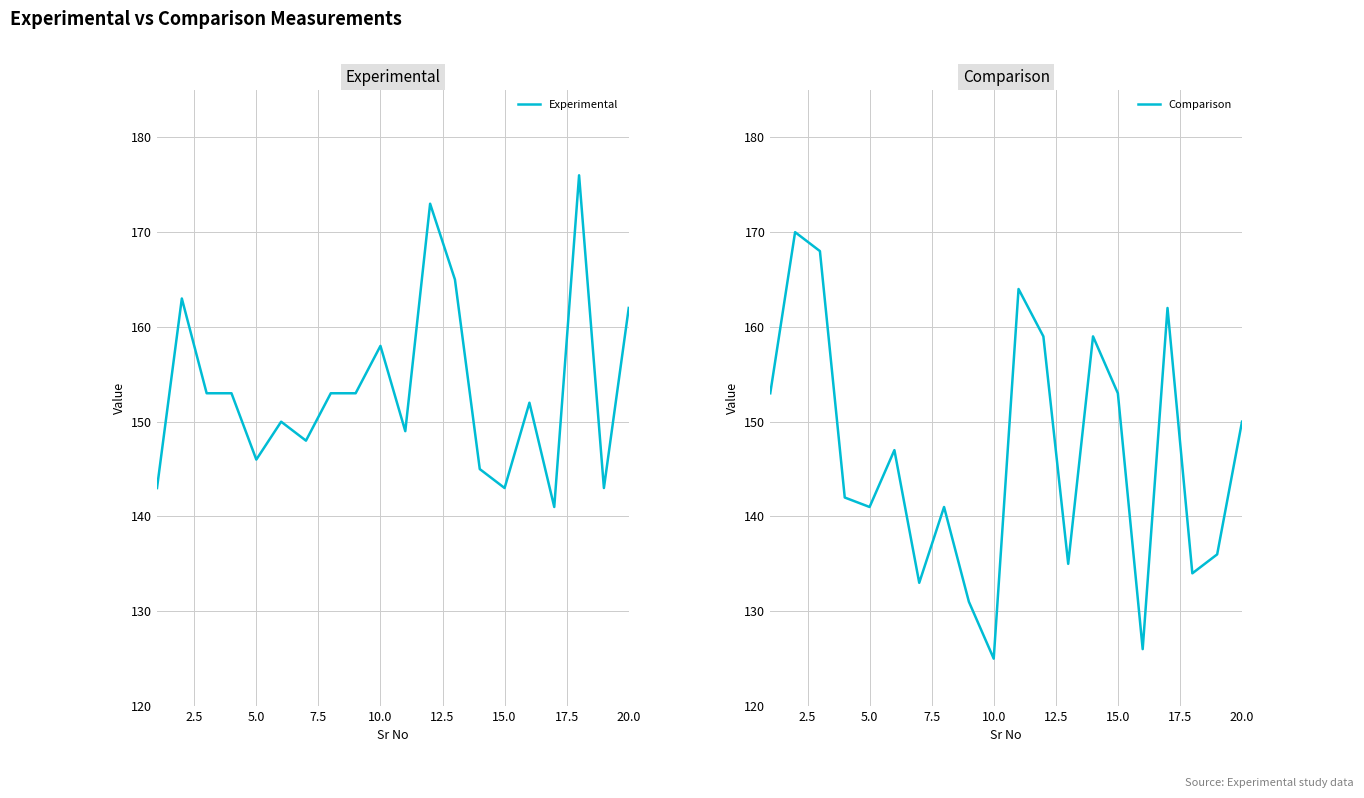

What is the lowest value of the Experimental series?

141